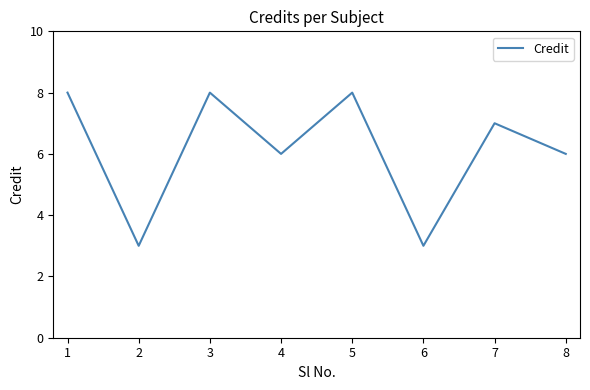

Reading right to left, transcribe all the data shown in this chart.

8=6	7=7	6=3	5=8	4=6	3=8	2=3	1=8